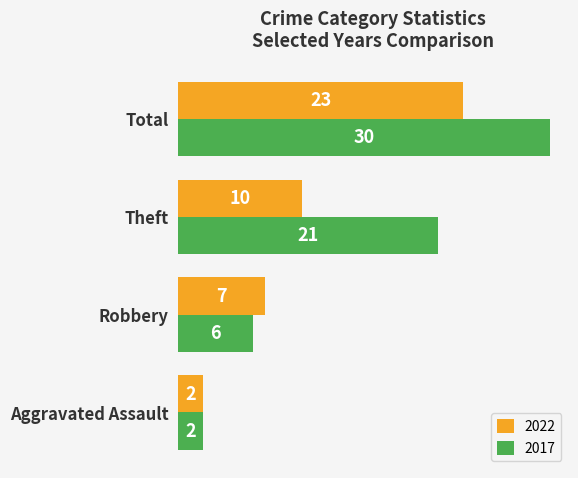

How many data points in 2017 are less than 21?

2